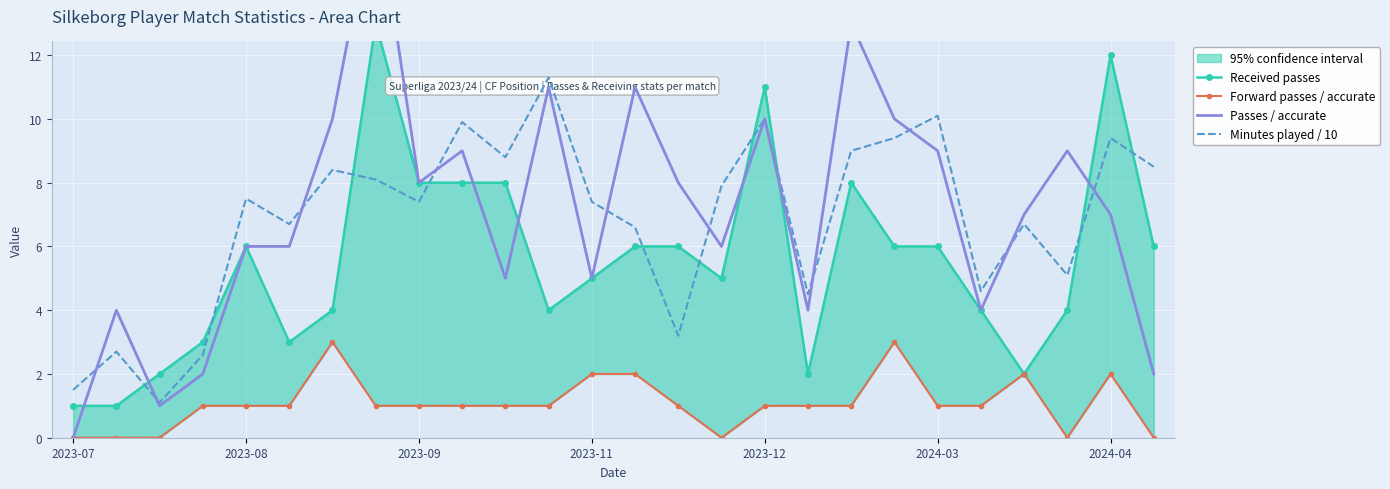

How many positive values does the Passes / accurate series have?

25